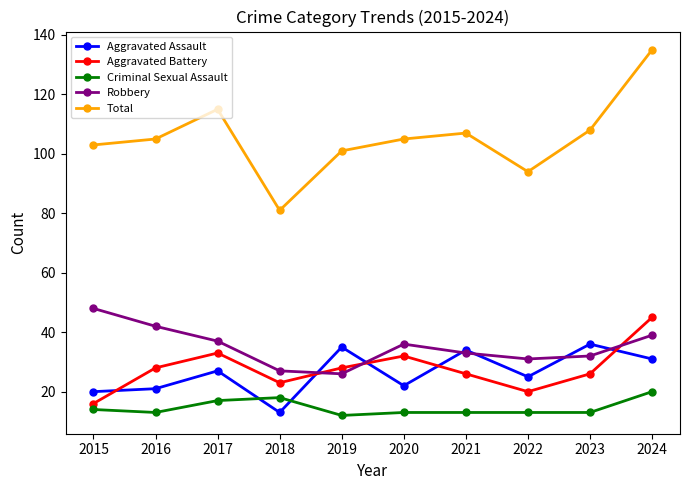

How many values in the Aggravated Battery series are below 28?

5